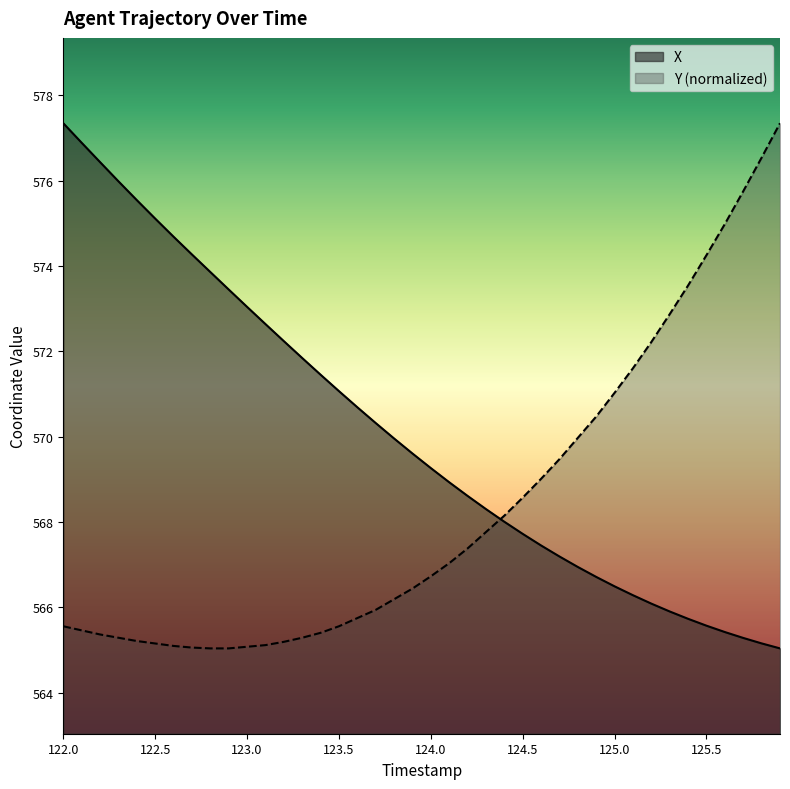

Which series ends up on top after the final intersection of X and Y?

Y